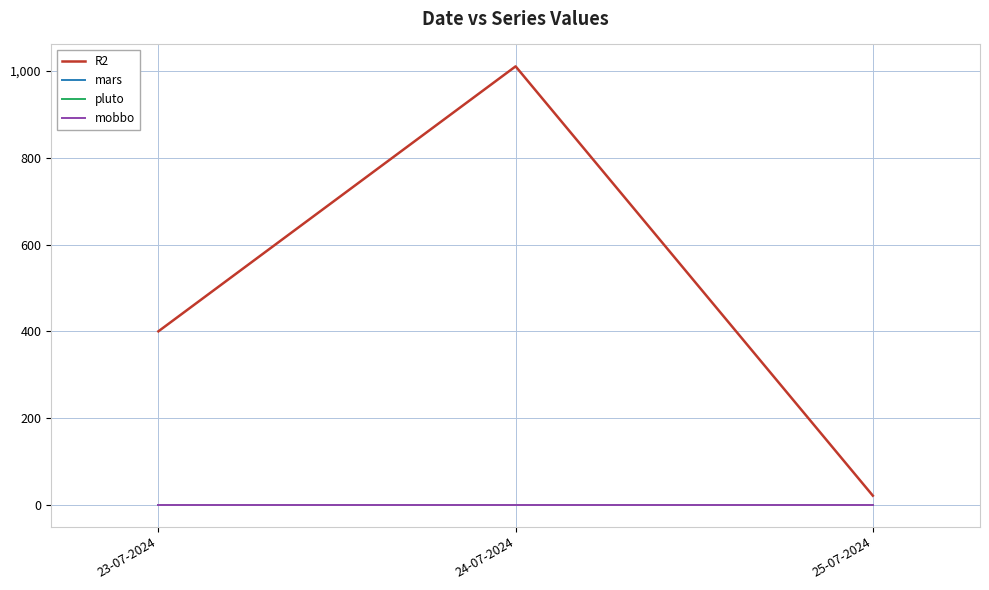

Does the chart have visible grid lines?

Yes